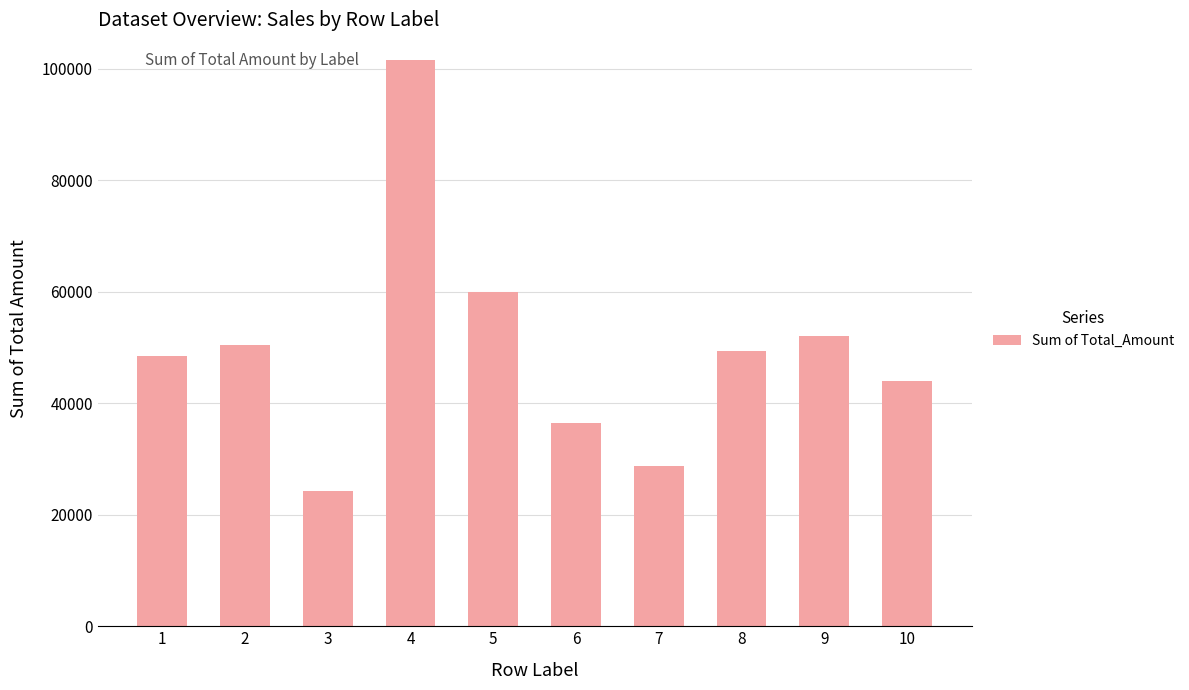

Is it true that the value at 2 is 76258.7?

False